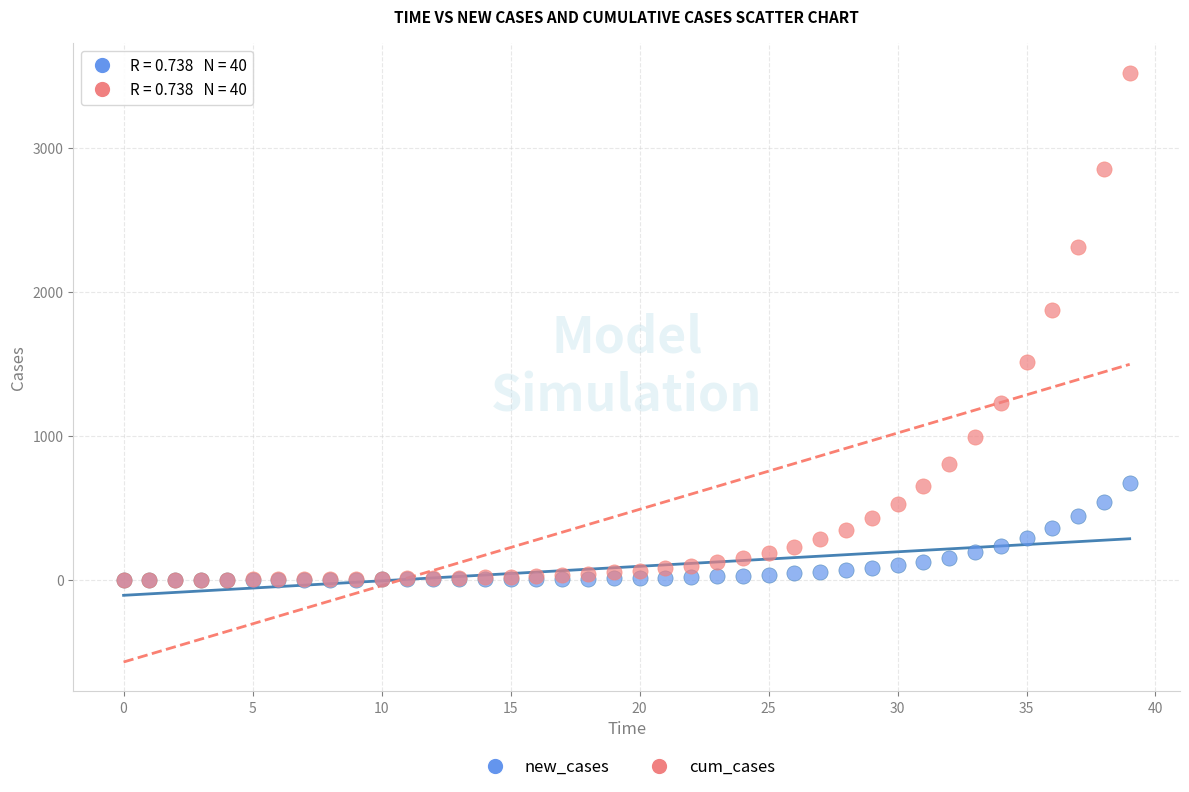

Across all series, what Y value is closest to 1762?

1873.2